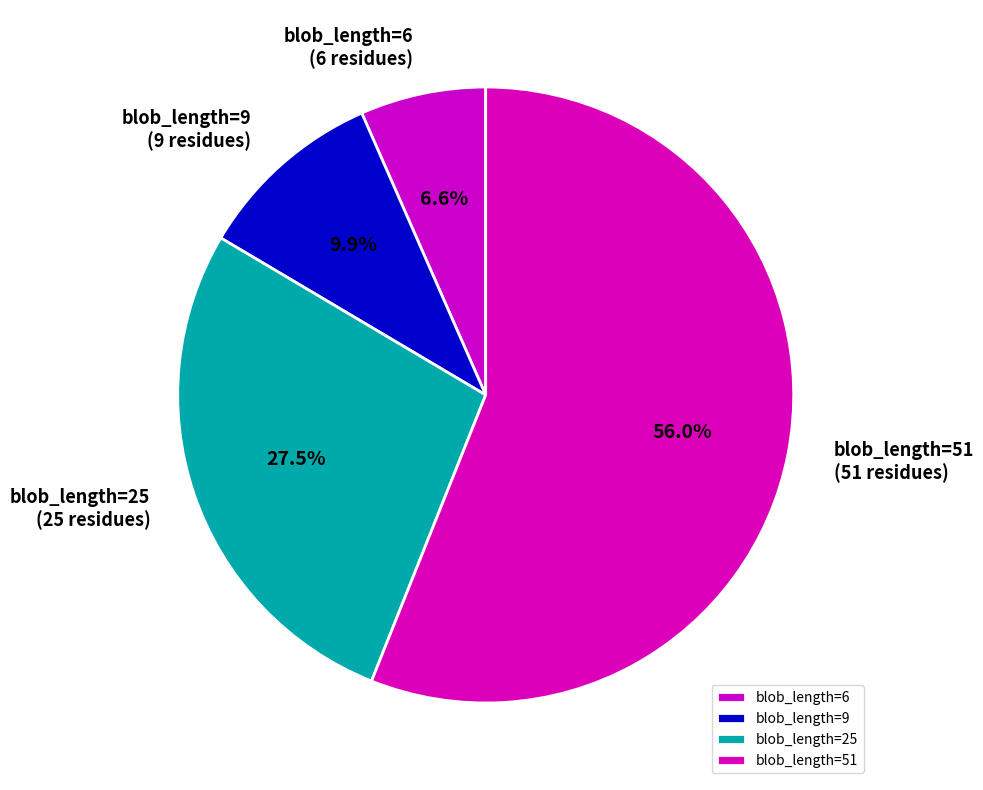

Is it true that blob_length=51 is 63% of the pie?

False